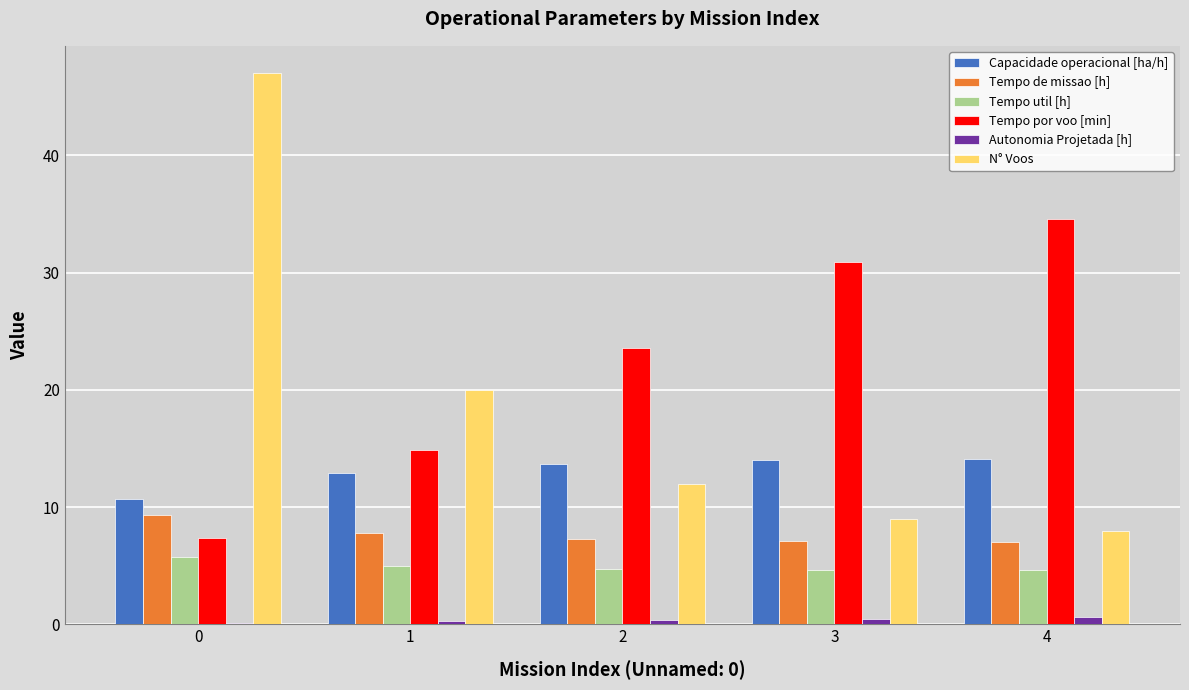

What is the spread (max minus min) of values at 2?

23.2